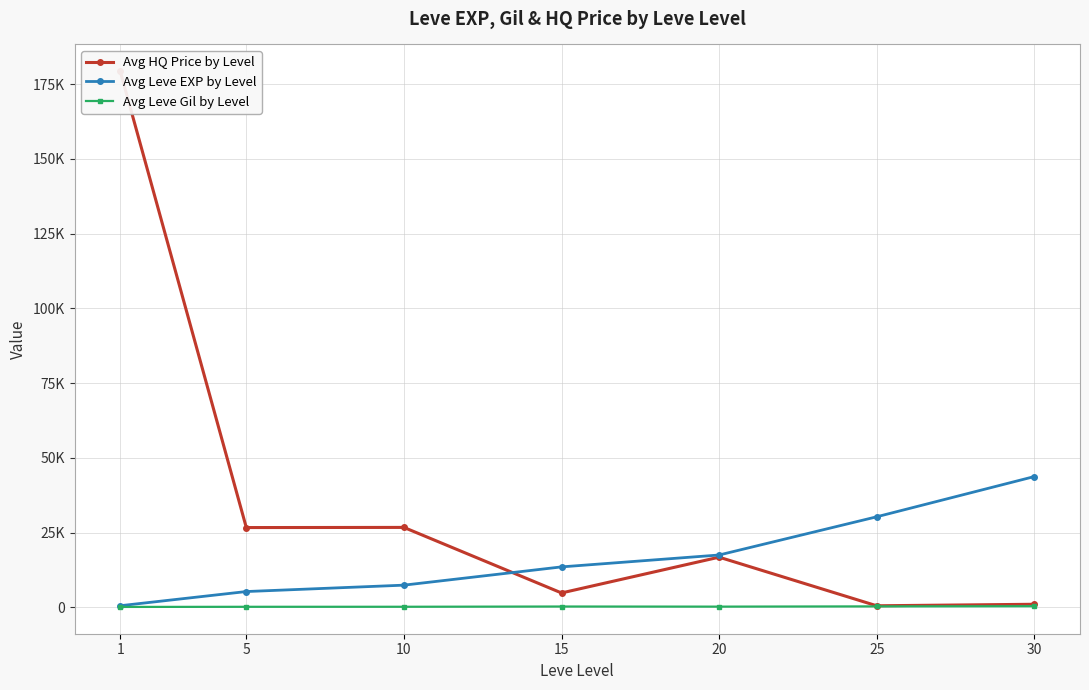

How many times do Avg Leve EXP by Level and Avg HQ Price by Level cross each other?

1